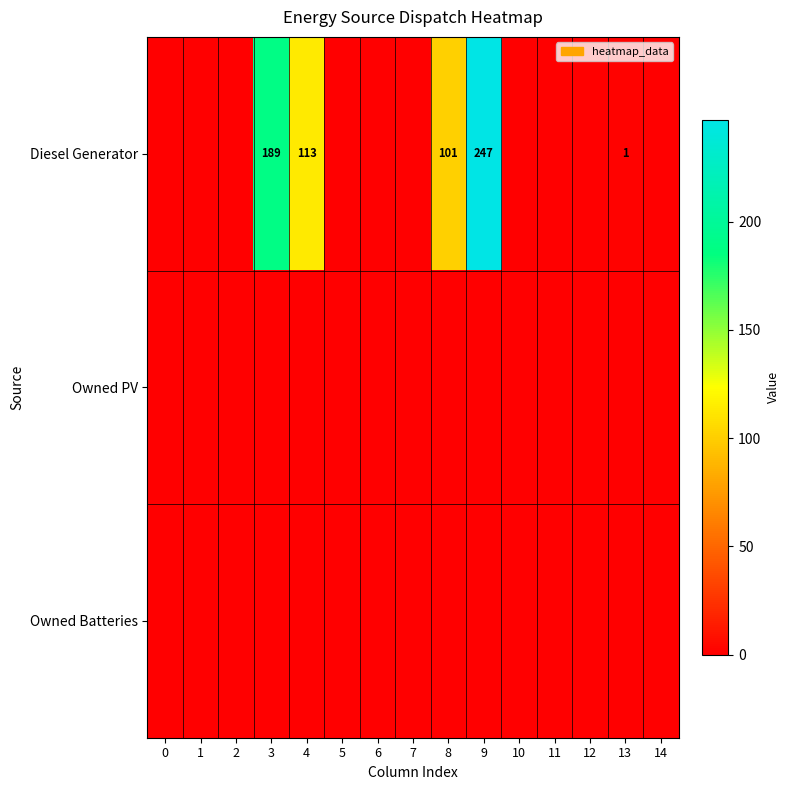

At 0, list the series in order from largest to smallest.

Diesel Generator, Owned PV, Owned Batteries